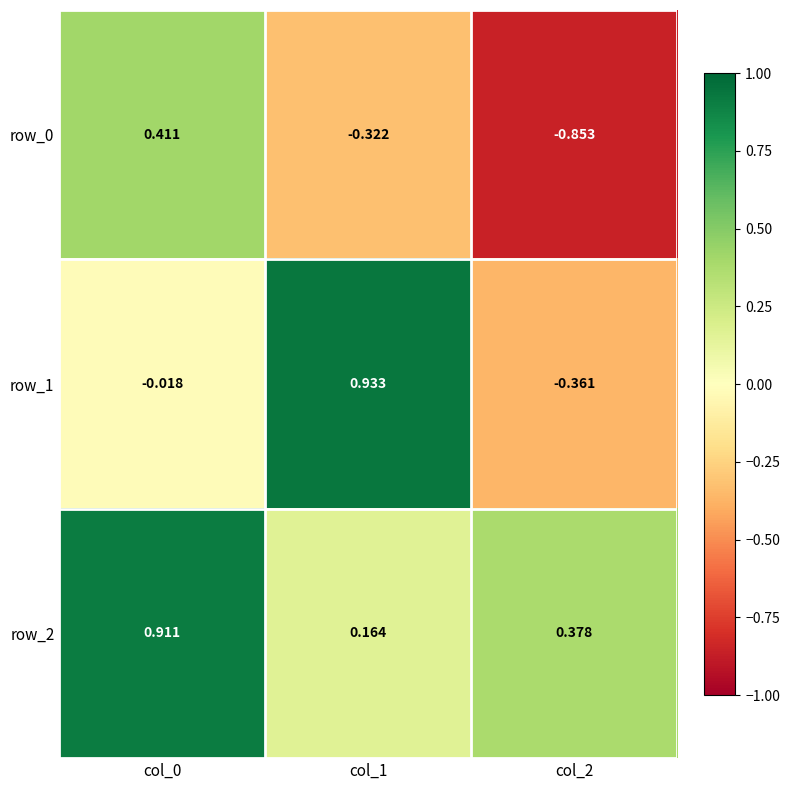

At how many categories does at least one series exceed 0?

3